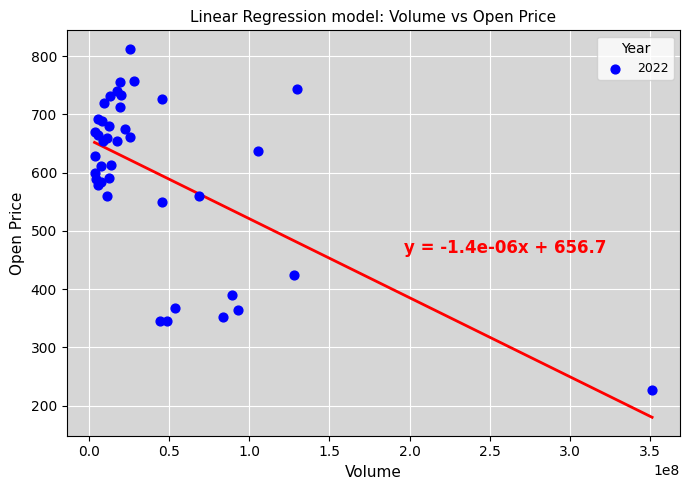

What Y value in the scatter plot is closest to 519?

550.1